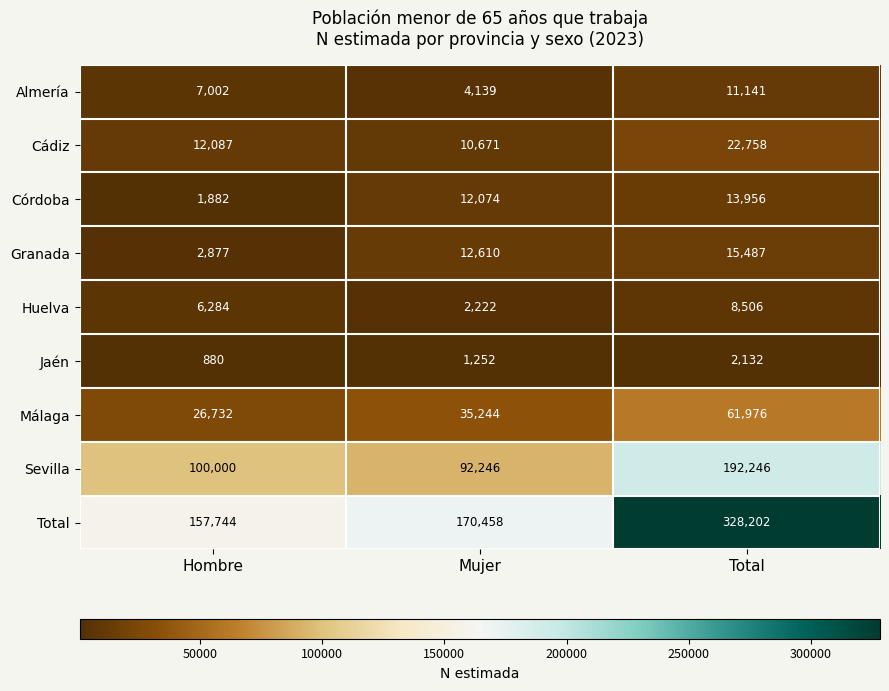

Rank the series at Hombre from lowest to highest value.

Jaén, Córdoba, Granada, Huelva, Almería, Cádiz, Málaga, Sevilla, Total